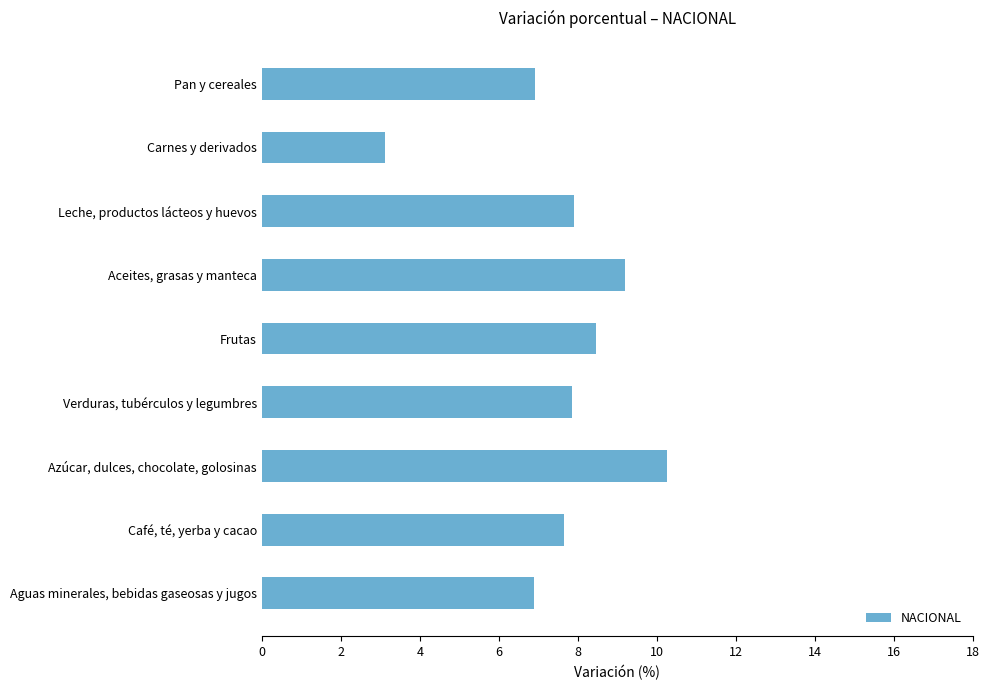

Approximately how many times larger is the value at Aguas minerales, bebidas gaseosas y jugos compared to Azúcar, dulces, chocolate, golosinas?

0.7